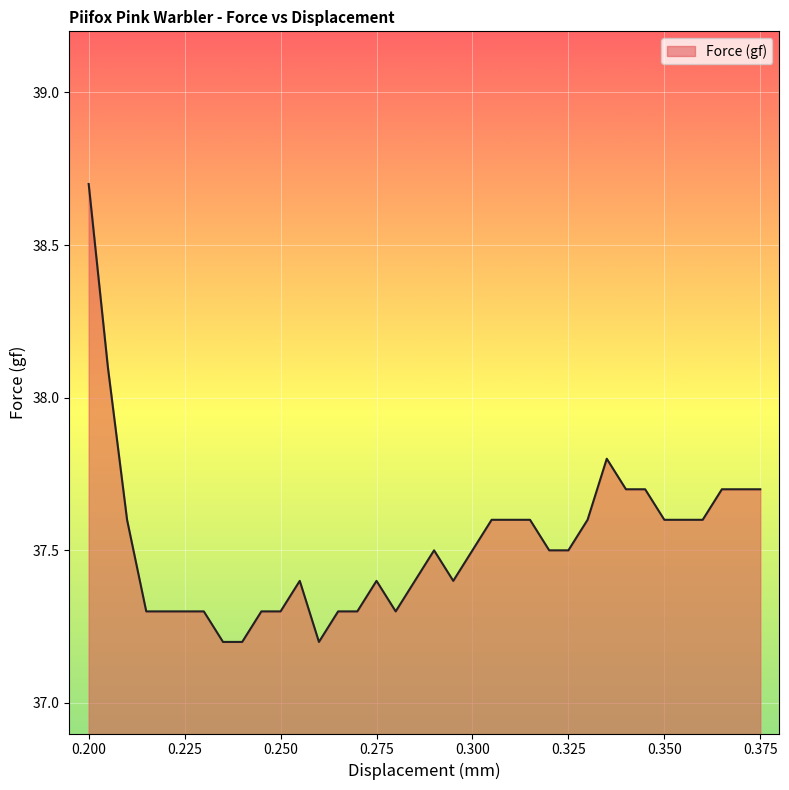

What is the maximum value shown in the chart?

38.7